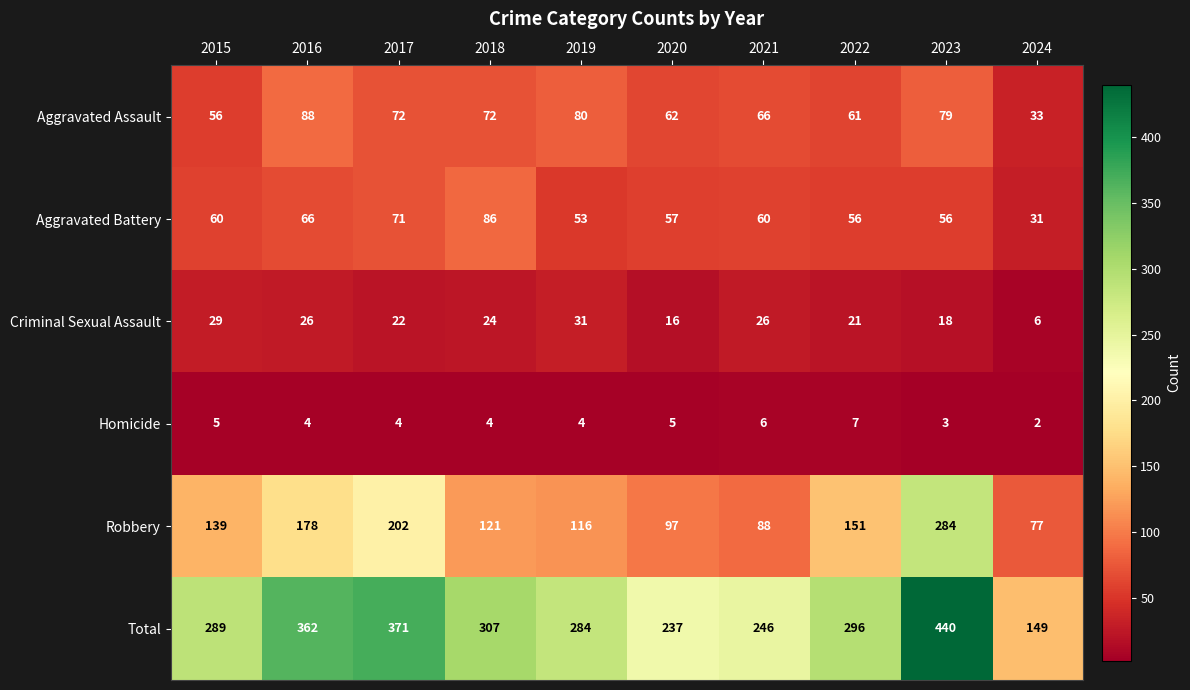

What value does the Criminal Sexual Assault series have at 2017, to the nearest 5?

20